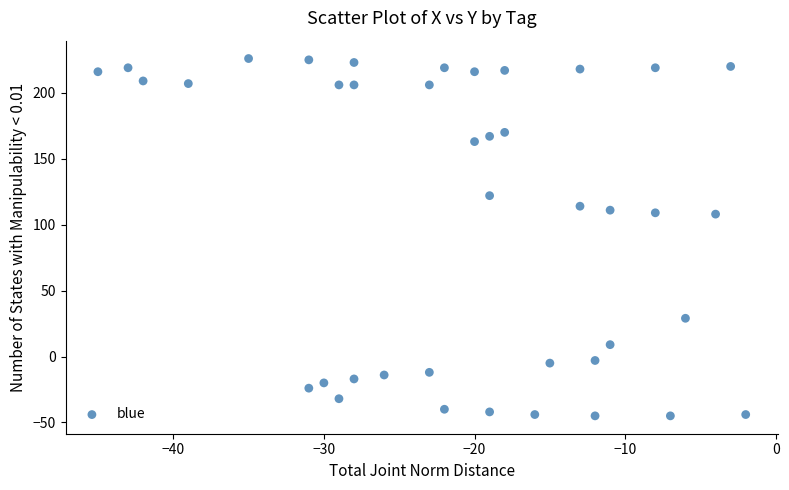

What is the range of X values (max minus min)?

43